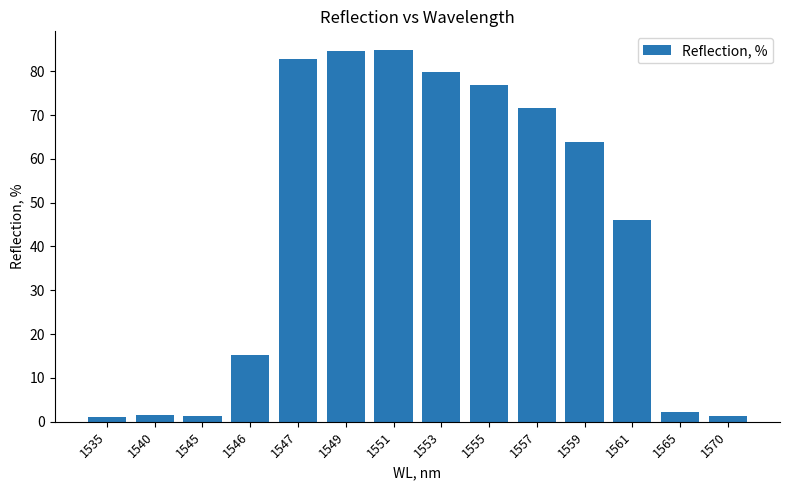

What is the value of the 11th bar from the left?

63.9